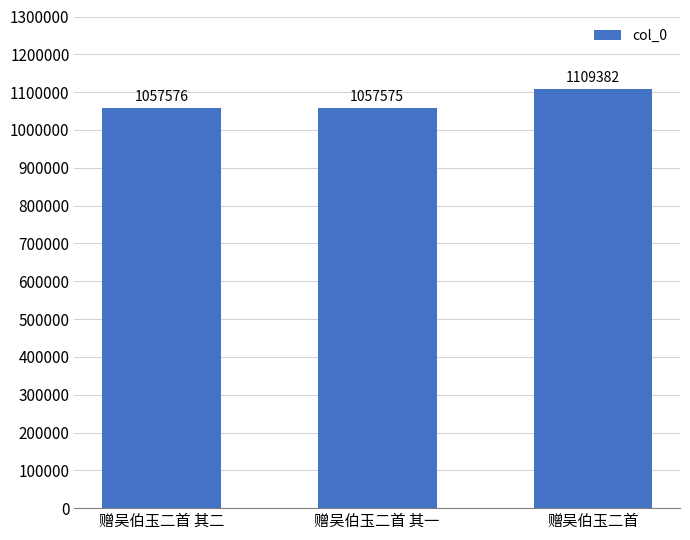

What is the sum of all values?

3224533